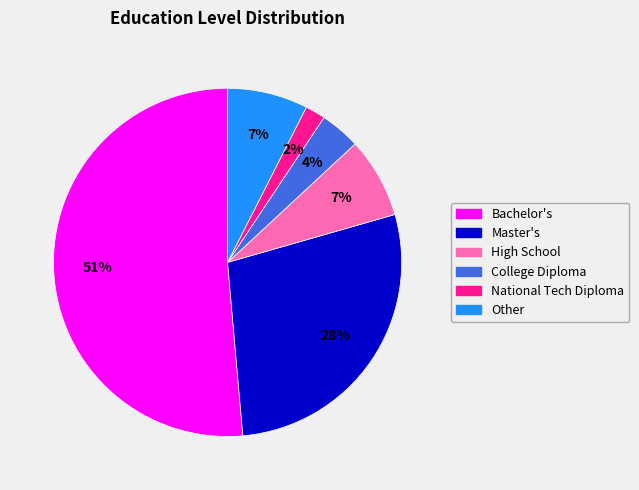

Which has a higher value, College Diploma or Bachelor's?

Bachelor's